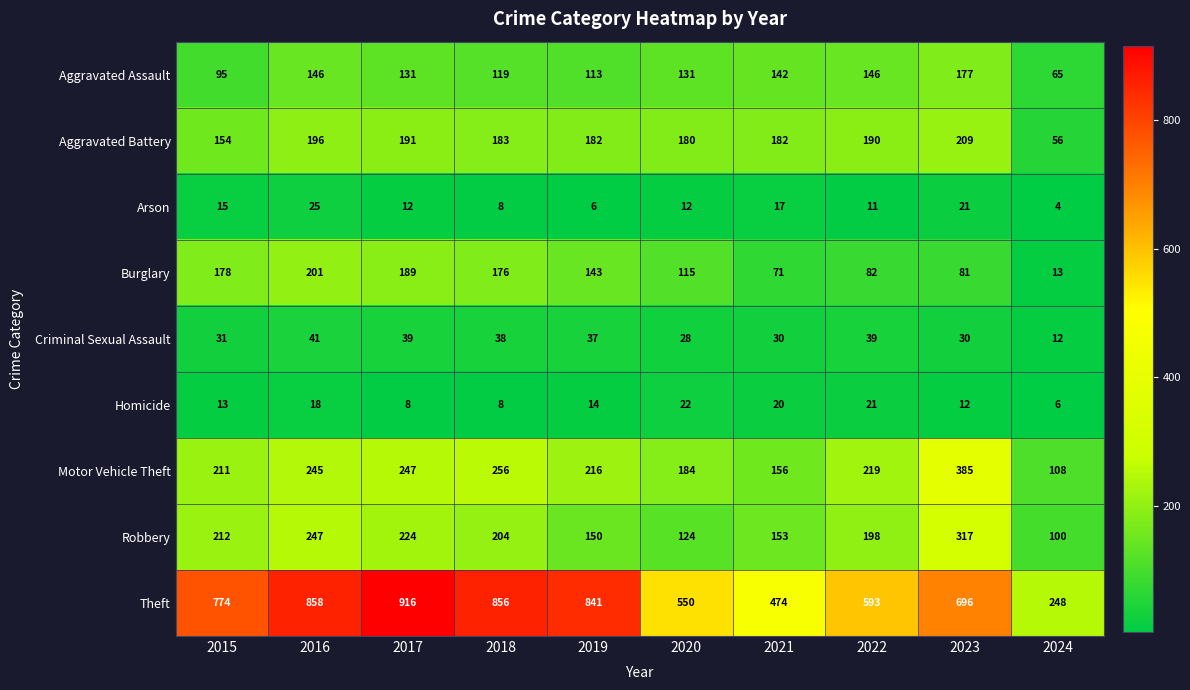

Between 2016 and 2024, which series saw the biggest shift?

Theft